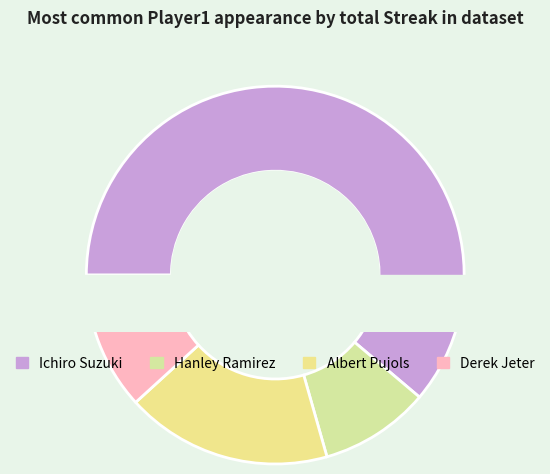

What is the change in value from Ichiro Suzuki to Derek Jeter?

-42